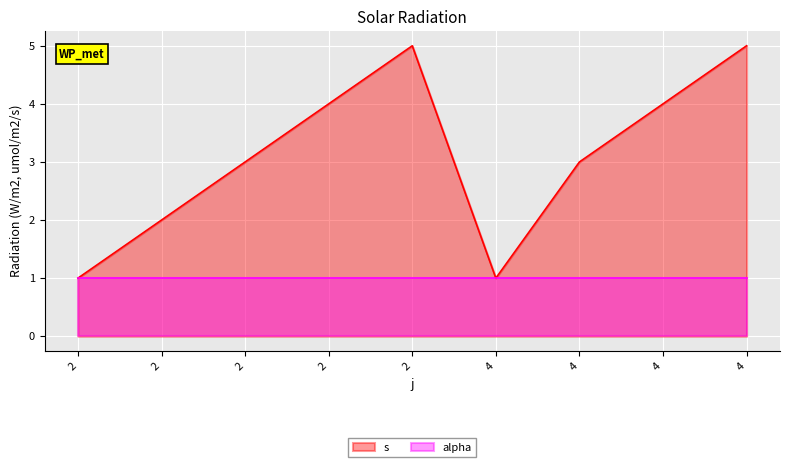

How many values are between 2 and 4?

5